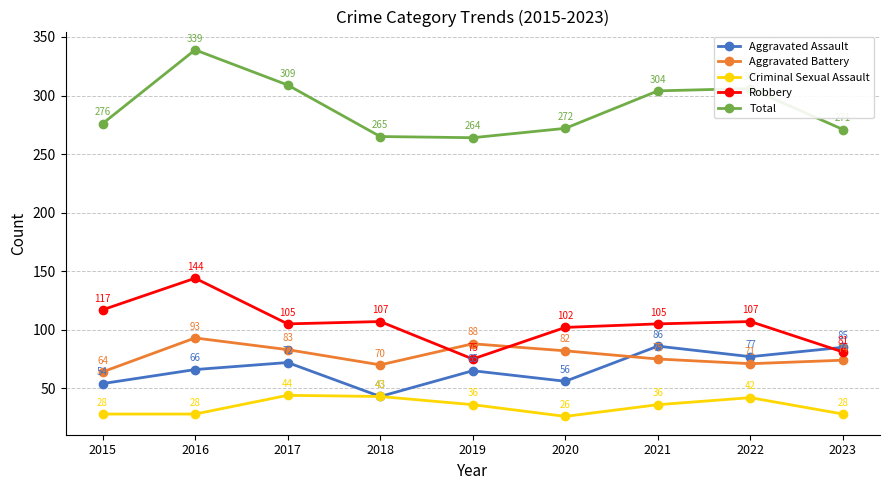

Reading left to right, transcribe all the data shown in this chart.

Aggravated Assault: 2015=54	2016=66	2017=72	2018=43	2019=65	2020=56	2021=86	2022=77	2023=85
Aggravated Battery: 2015=64	2016=93	2017=83	2018=70	2019=88	2020=82	2021=75	2022=71	2023=74
Criminal Sexual Assault: 2015=28	2016=28	2017=44	2018=43	2019=36	2020=26	2021=36	2022=42	2023=28
Robbery: 2015=117	2016=144	2017=105	2018=107	2019=75	2020=102	2021=105	2022=107	2023=81
Total: 2015=276	2016=339	2017=309	2018=265	2019=264	2020=272	2021=304	2022=306	2023=271